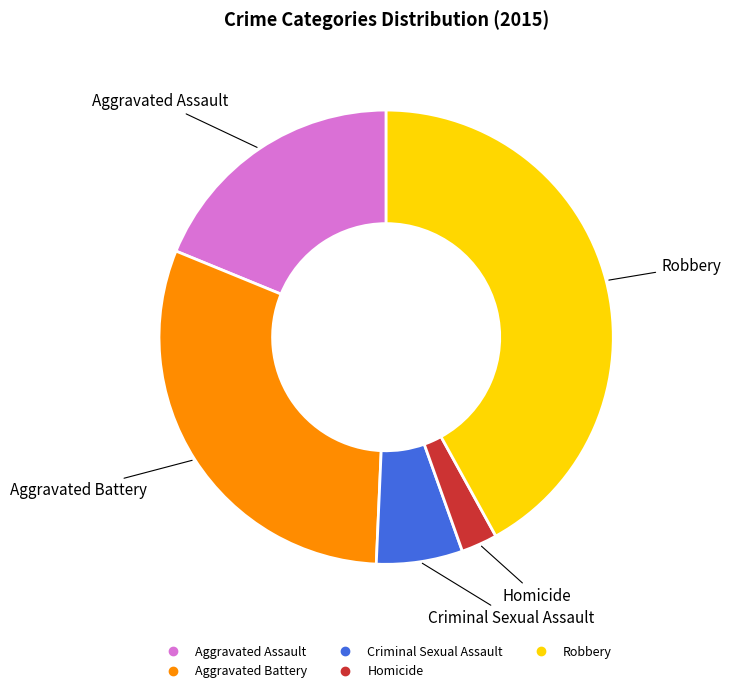

Is the sum of Homicide and Aggravated Assault greater than half?

No